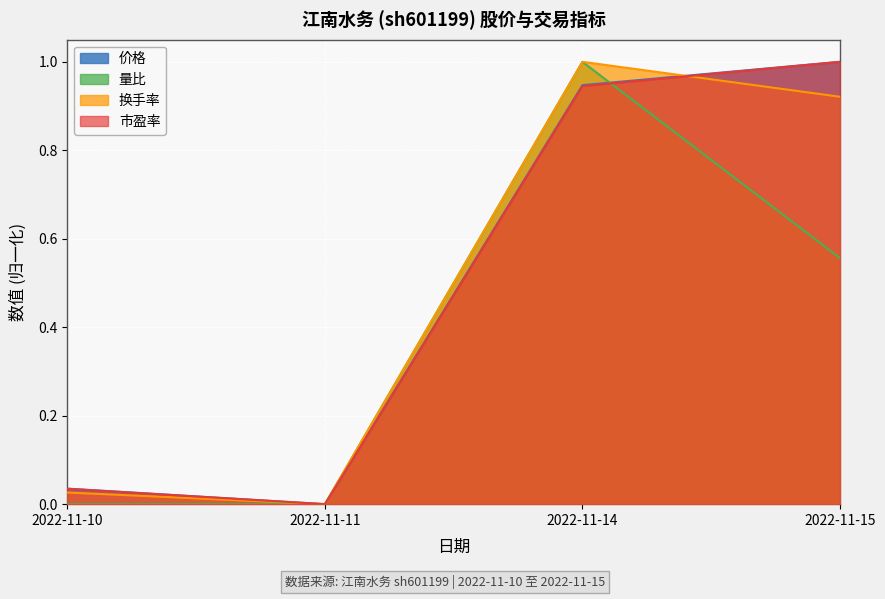

Reading left to right, what are all the values shown in this chart?

价格: 0.0	0.0	0.9	1.0
量比: 0.0	0.0	1.0	0.6
换手率: 0.0	0.0	1.0	0.9
市盈率: 0.0	0.0	0.9	1.0